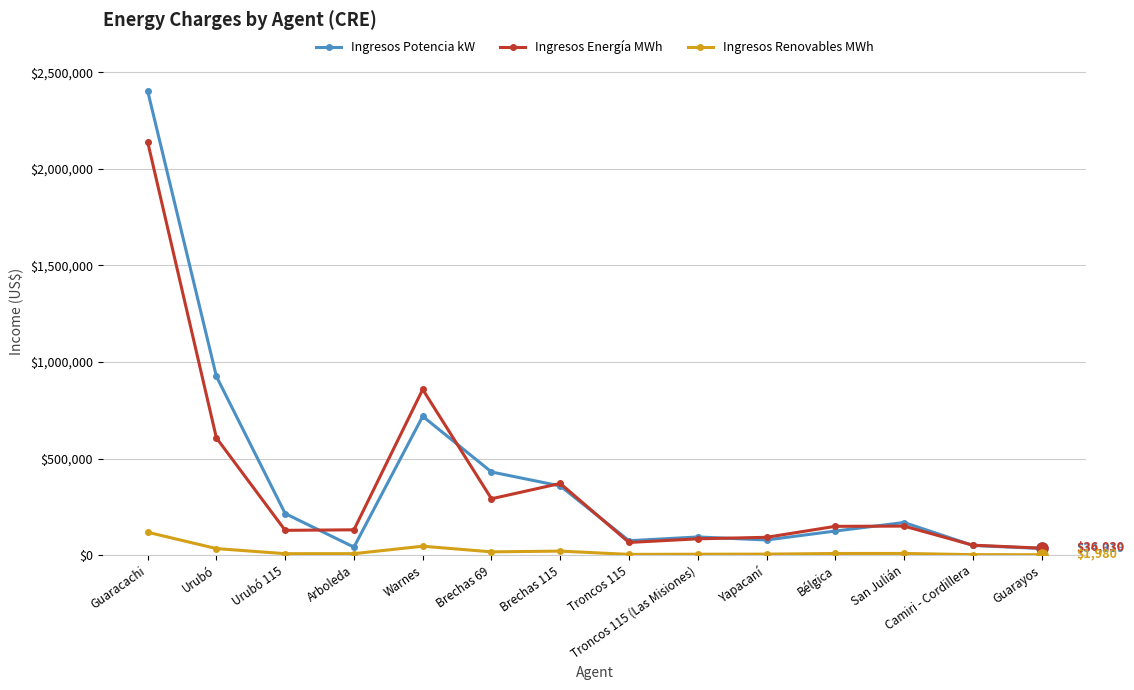

In Ingresos Energía MWh, how many points are lower than both neighbors (excluding endpoints)?

3